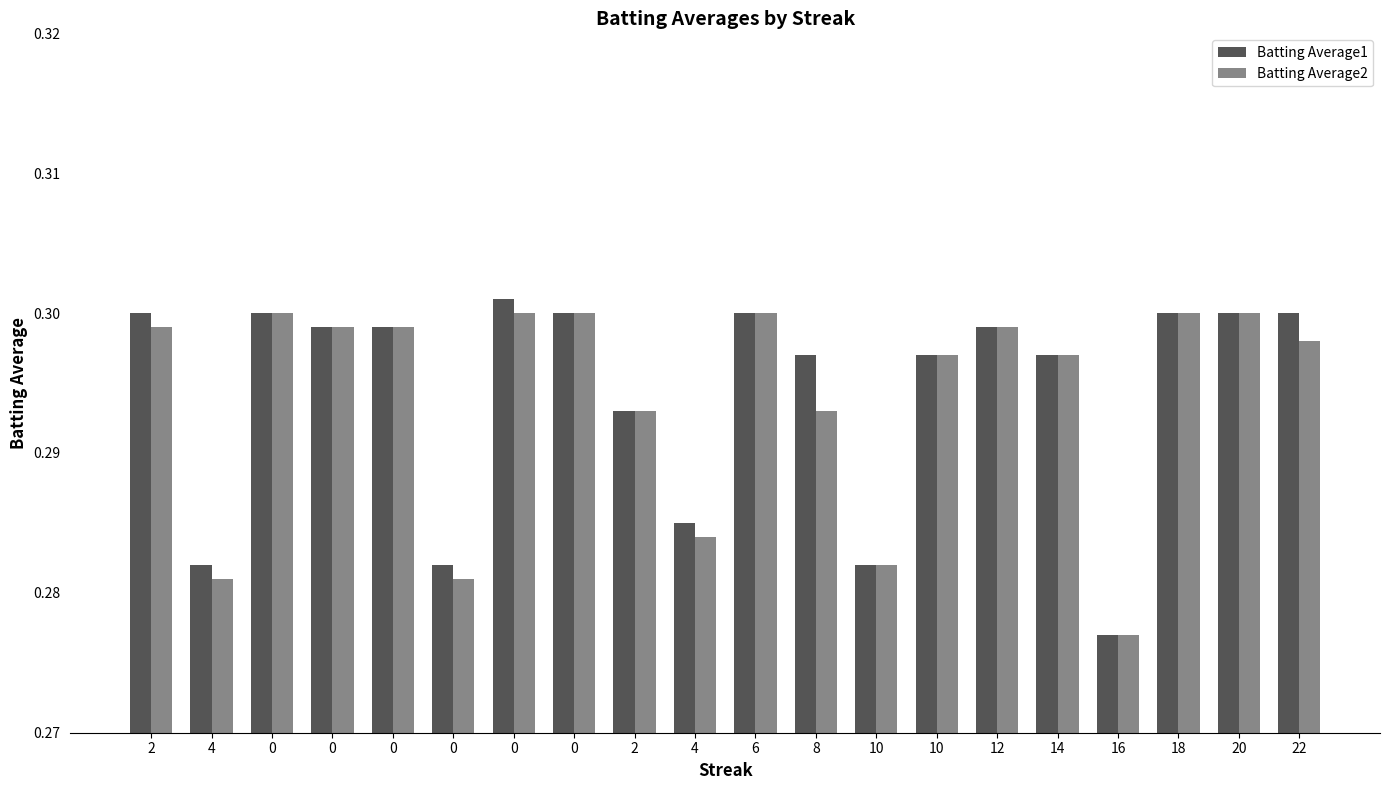

Reading left to right, extract all data points from this chart.

Batting Average1: 0.3	0.3	0.3	0.3	0.3	0.3	0.3	0.3	0.3	0.3	0.3	0.3	0.3	0.3	0.3	0.3	0.3	0.3	0.3	0.3
Batting Average2: 0.3	0.3	0.3	0.3	0.3	0.3	0.3	0.3	0.3	0.3	0.3	0.3	0.3	0.3	0.3	0.3	0.3	0.3	0.3	0.3